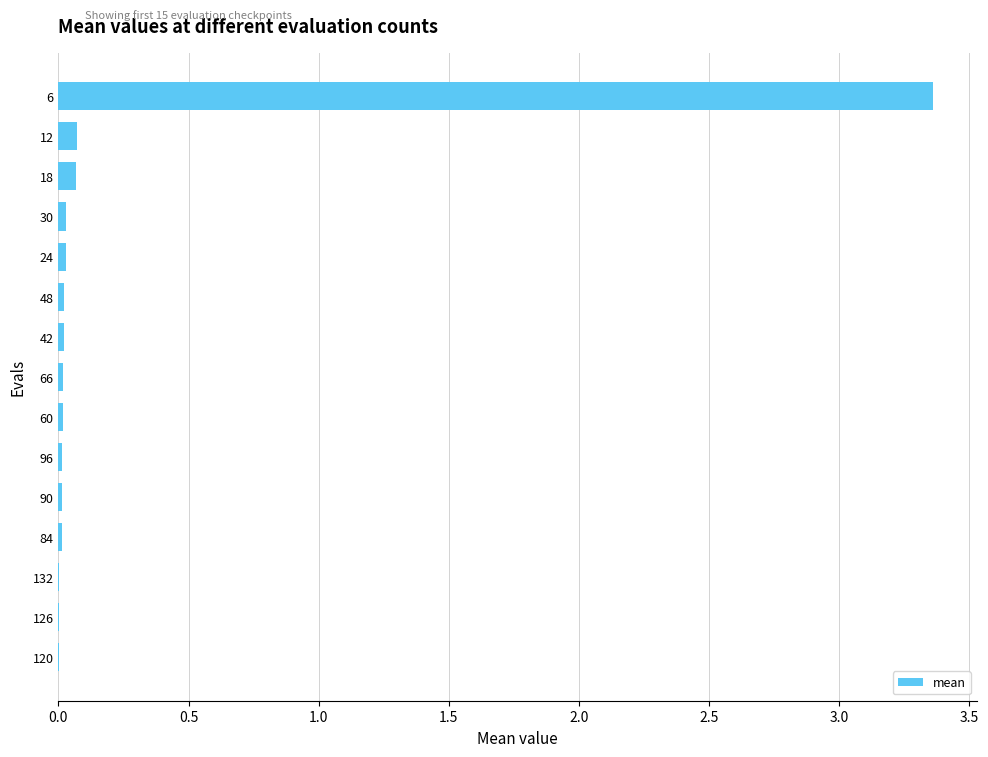

What is the sum of all values?

3.7